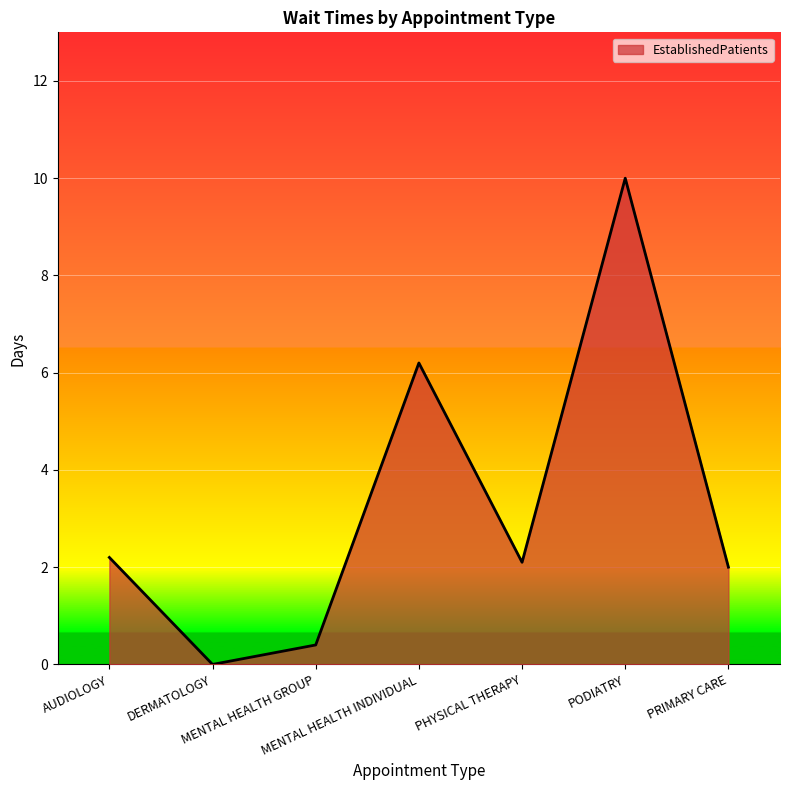

True or false: there are more than 2 points higher than both neighbors.

False